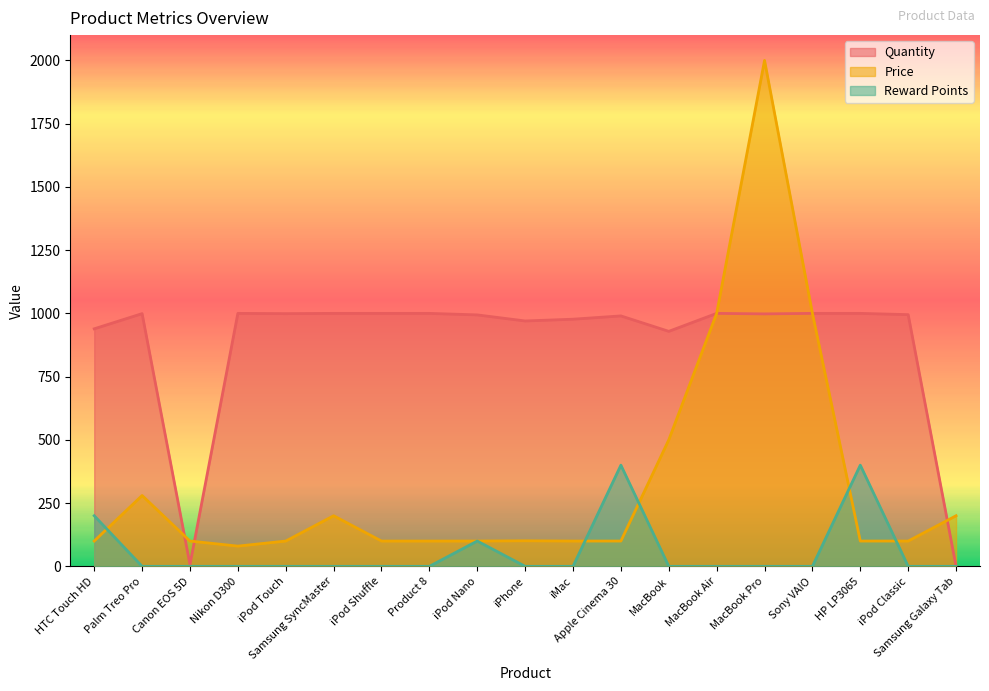

How many intersections are there between Price and Reward Points?

5